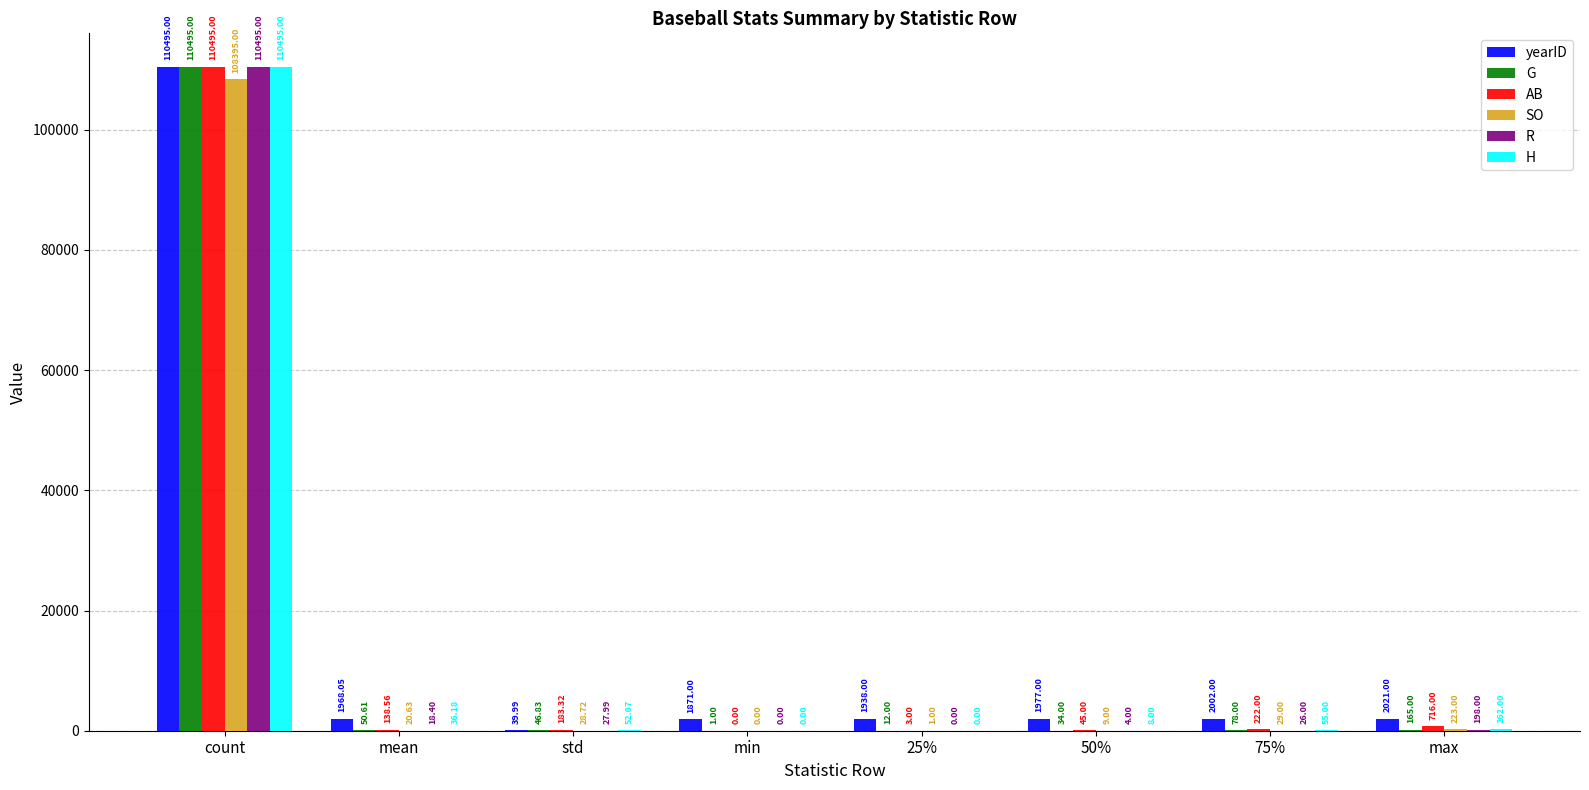

At which label is yearID closest to 55267?

max